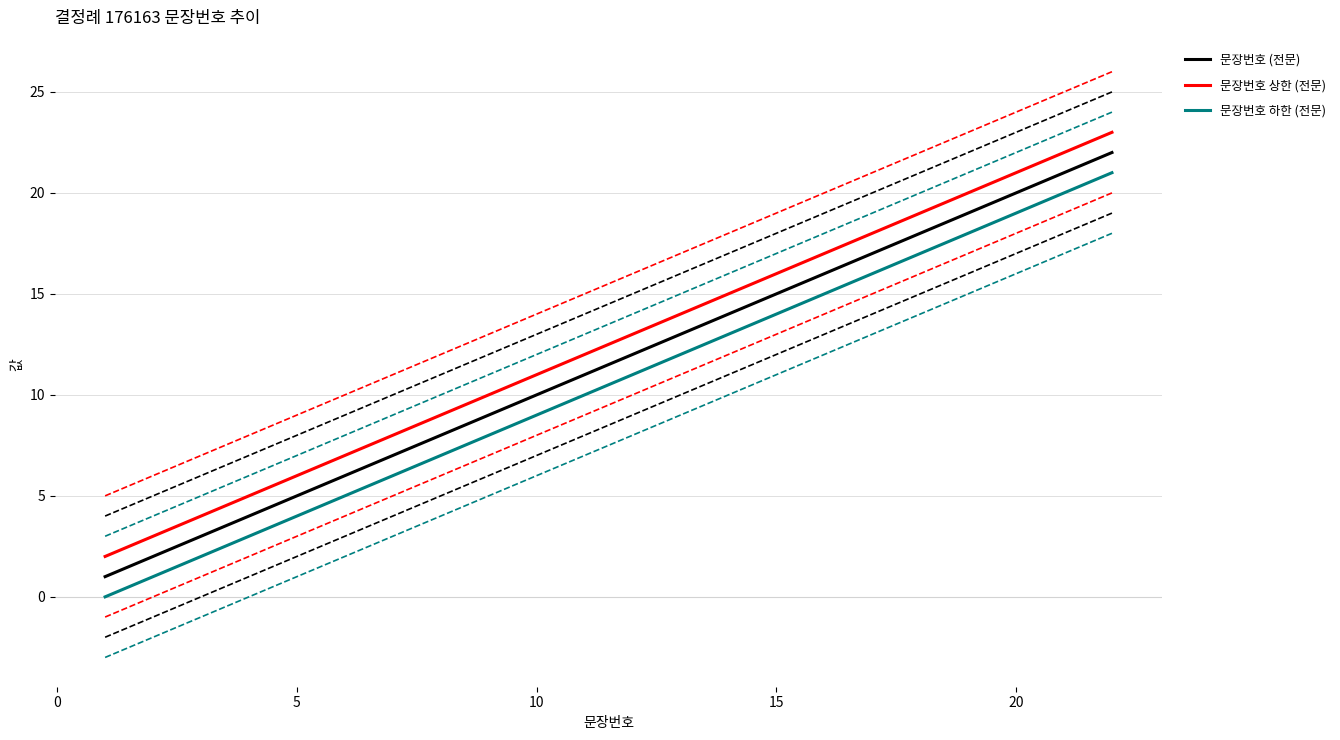

List the series in order of their overall mean, highest first.

문장번호 상한 (전문), 문장번호 (전문), 문장번호 하한 (전문)